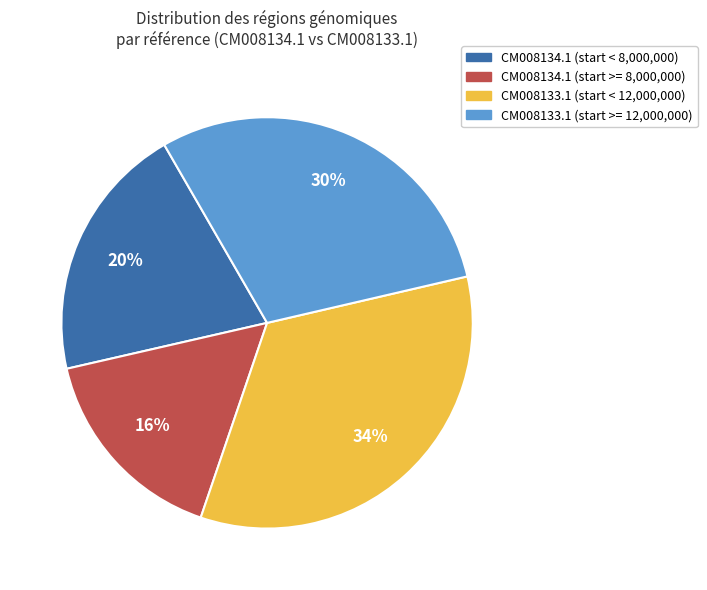

How many segments does this pie chart have?

4